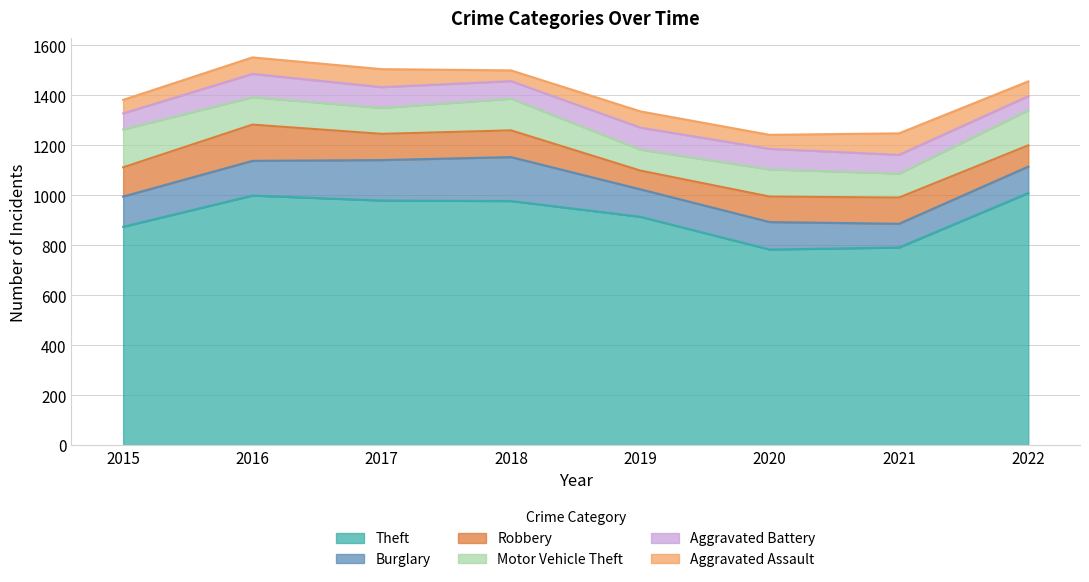

In Aggravated Battery, how many points are lower than both neighbors (excluding endpoints)?

1